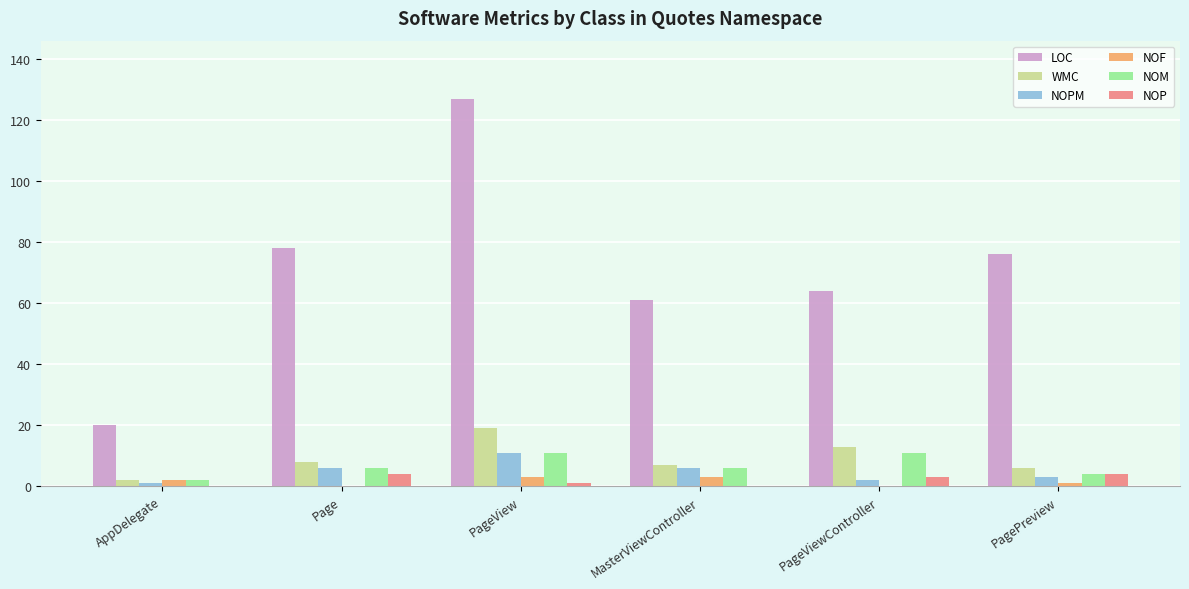

What is the highest value of the NOP series?

4